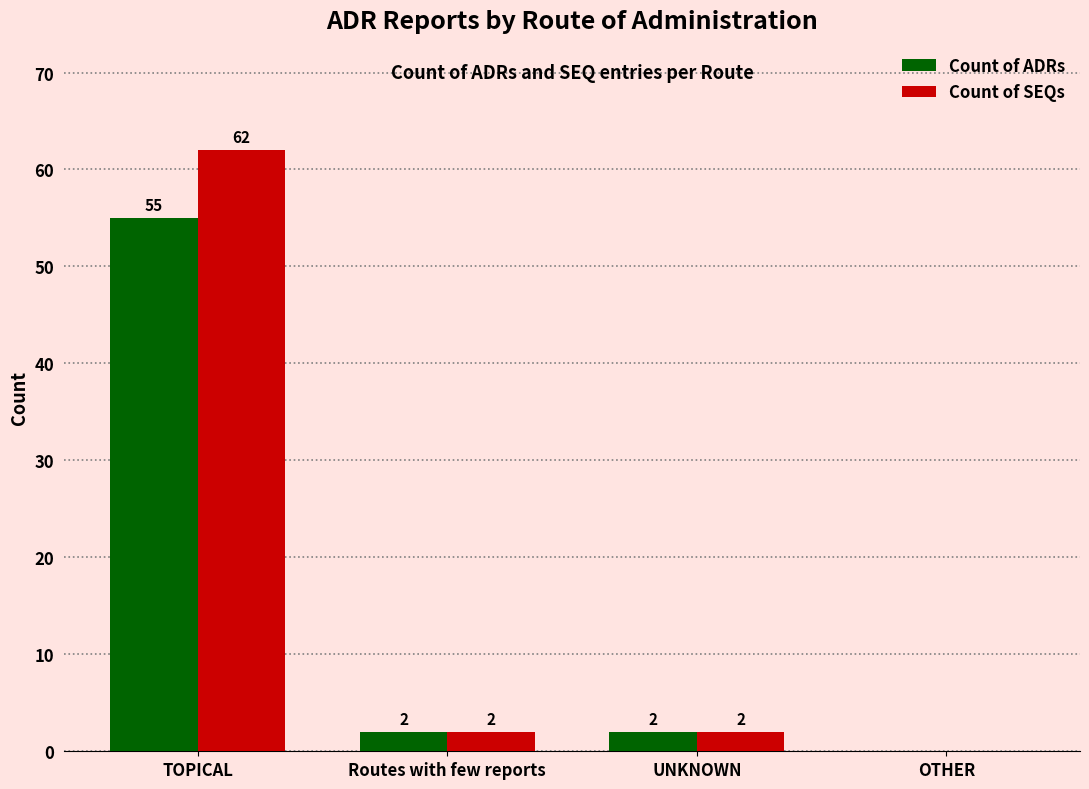

True or false: Count of SEQs has a value of 29 at OTHER.

False